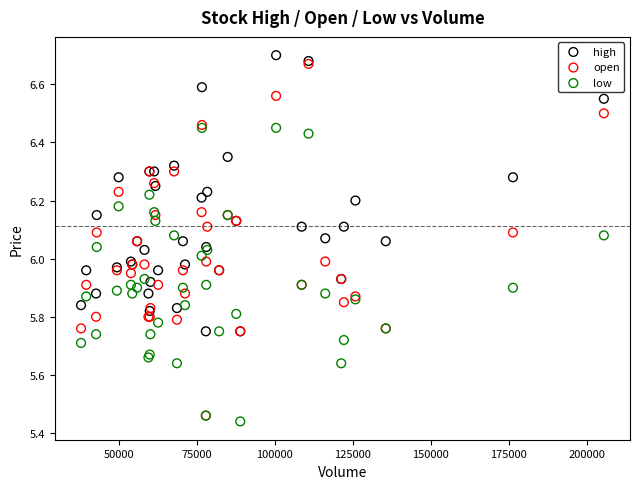

What are all the series names shown in the legend?

high, open, low